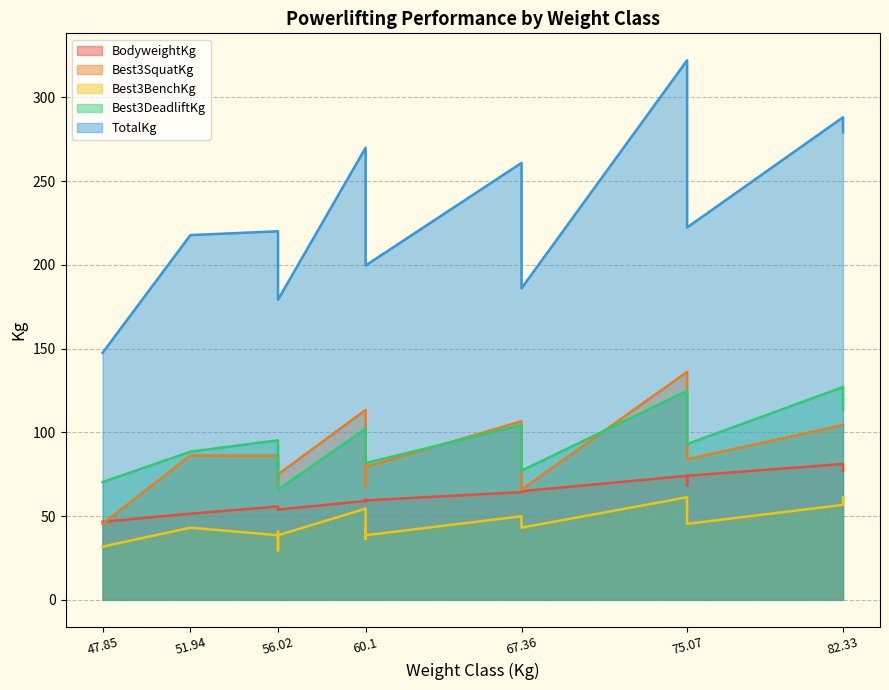

The value of BodyweightKg at 56.02 is 53.8. True or false?

True